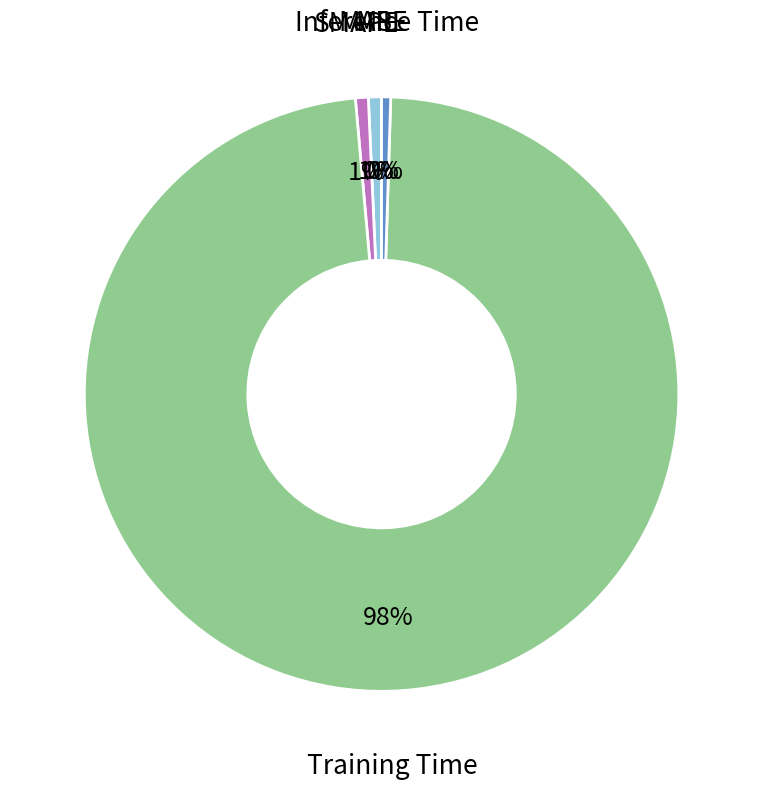

To the nearest percent, what is the difference between the largest and smallest slice percentages?

98%